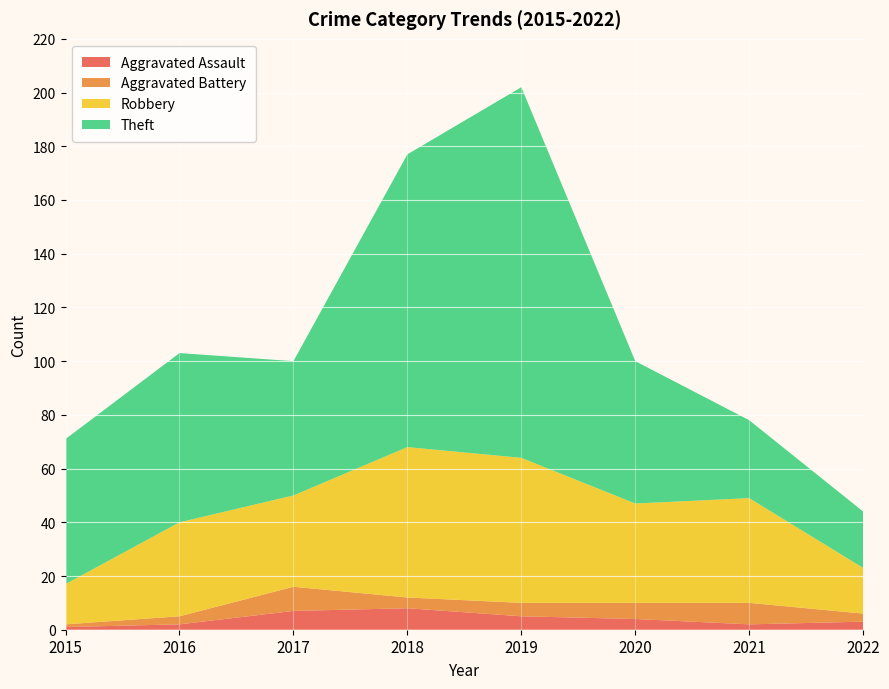

Reading left to right, extract all data points from this chart.

Aggravated Assault: 2015=1	2016=2	2017=7	2018=8	2019=5	2020=4	2021=2	2022=3
Aggravated Battery: 2015=1	2016=3	2017=9	2018=4	2019=5	2020=6	2021=8	2022=3
Robbery: 2015=15	2016=35	2017=34	2018=56	2019=54	2020=37	2021=39	2022=17
Theft: 2015=54	2016=63	2017=50	2018=109	2019=138	2020=53	2021=29	2022=21